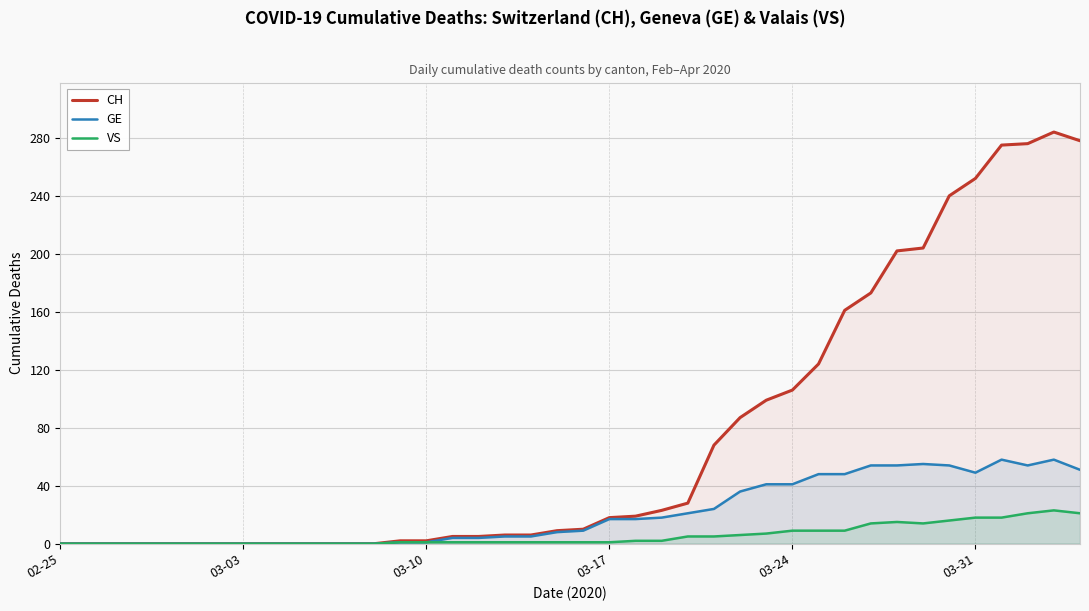

What is the difference between the second highest and second lowest values in the VS series?

21